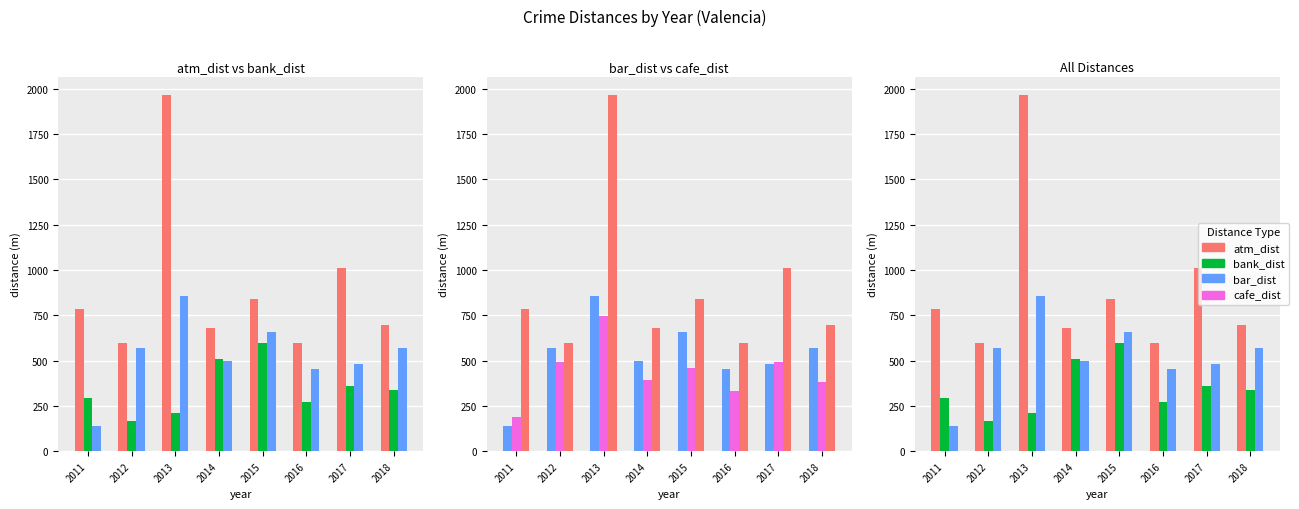

Does the chart contain stacked bars?

No